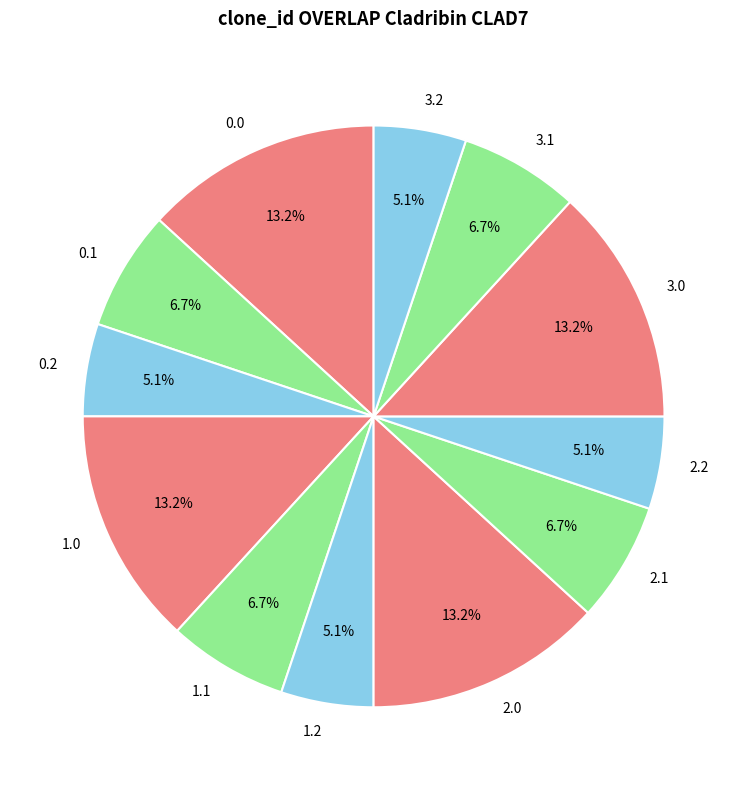

What percentage is NOT represented by 2.0?

86.8%